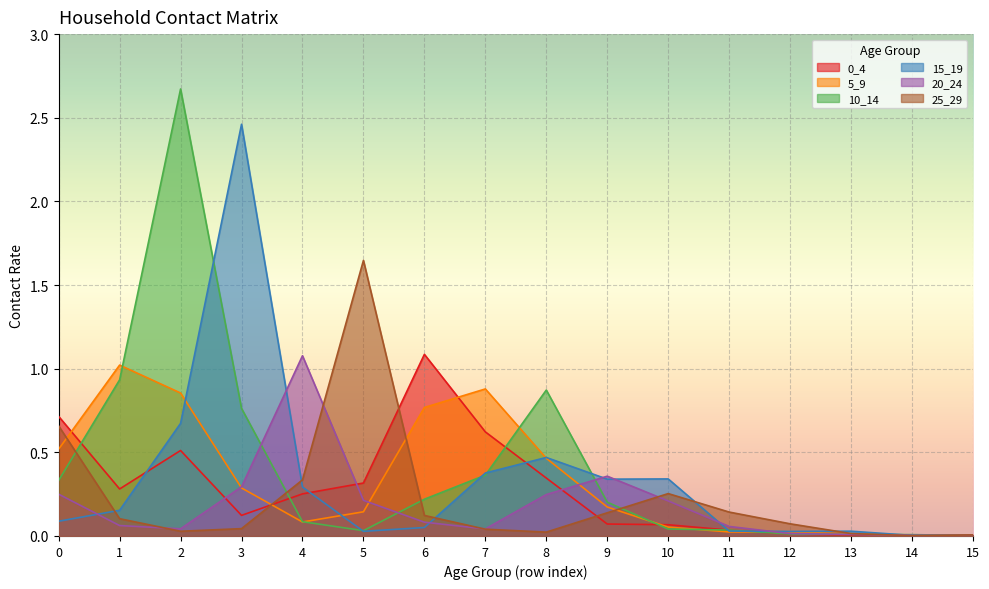

Between 4 and 12, which series saw the biggest shift?

20_24